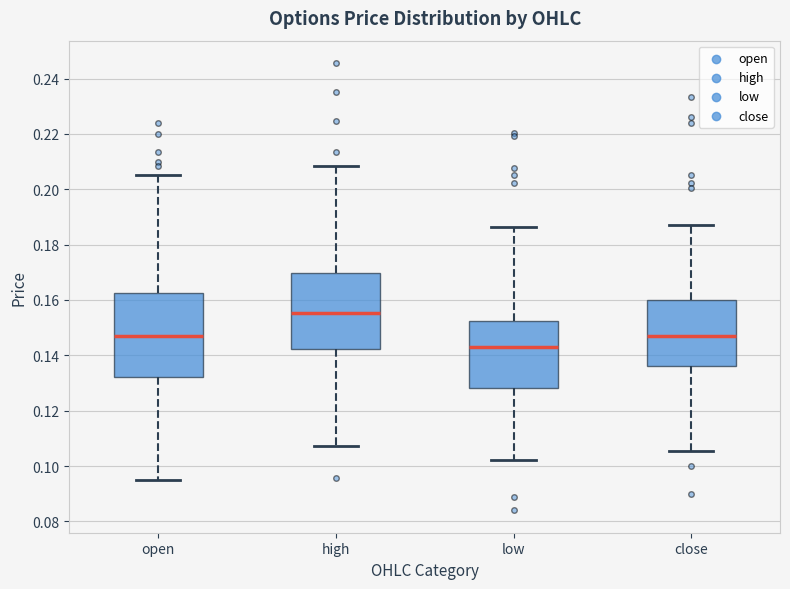

Reading left to right, read every box against the y-axis: the position of its median line, the range the box covers, and the ends of its whiskers. The values are not printed on the chart, so give them approximately, as read against the axis.

open: median 0.148, box 0.132 to 0.162, whiskers 0.096 to 0.206
high: median 0.156, box 0.142 to 0.170, whiskers 0.108 to 0.208
low: median 0.142, box 0.128 to 0.152, whiskers 0.102 to 0.186
close: median 0.146, box 0.136 to 0.160, whiskers 0.106 to 0.188